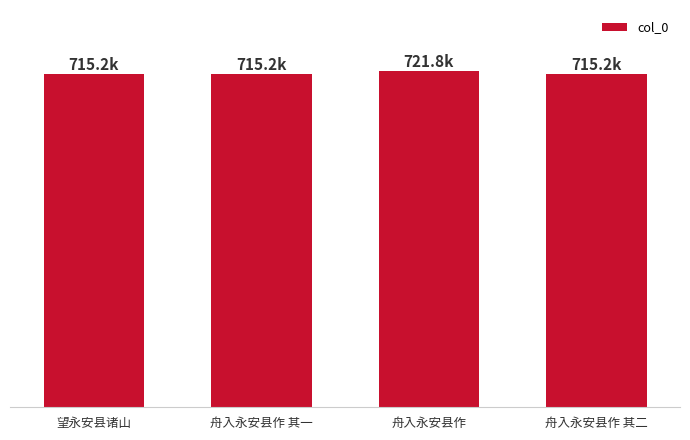

What is the label of the 3rd bar from the left?

舟入永安县作